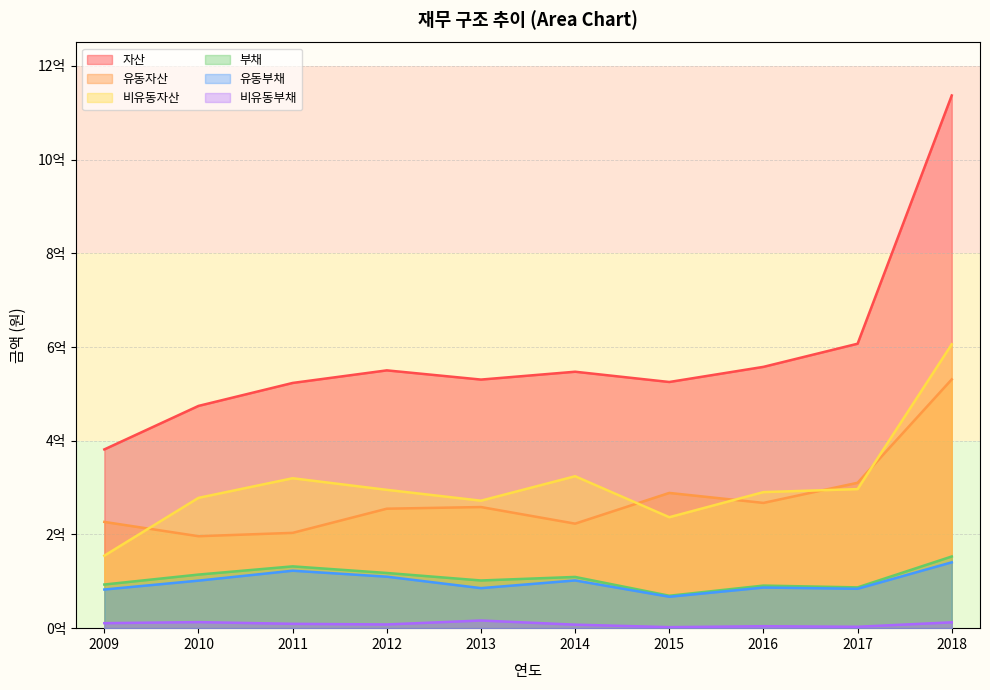

True or false: 비유동자산 and 비유동부채 intersect in this chart.

False